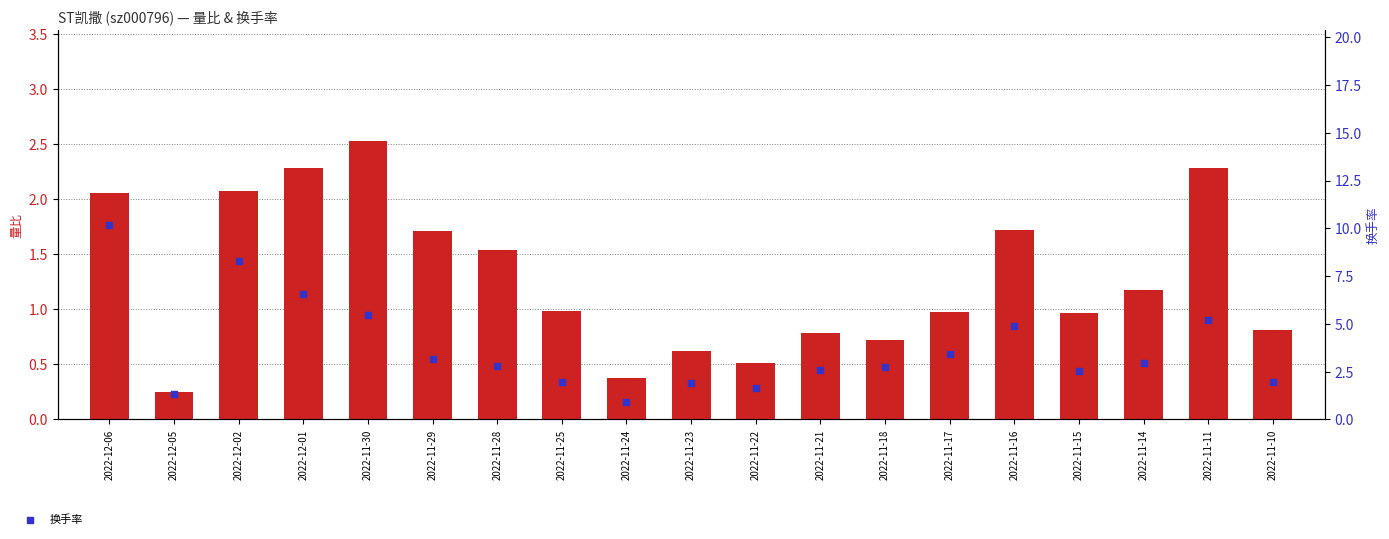

At how many categories does at least one series exceed 5?

5